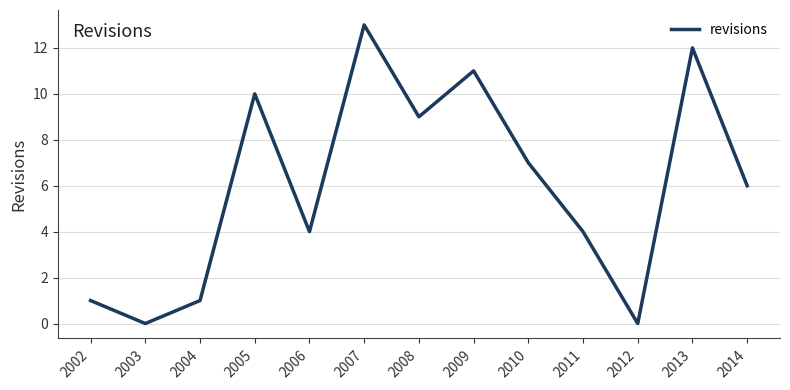

Approximately how many times larger is the value at 2004 compared to 2009?

0.1